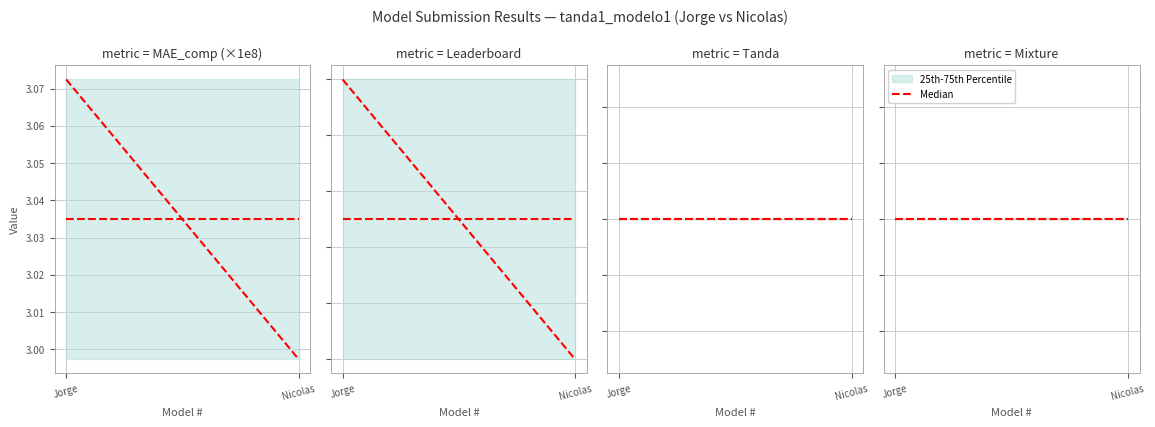

What is the highest value of the Leaderboard values series?

4.0